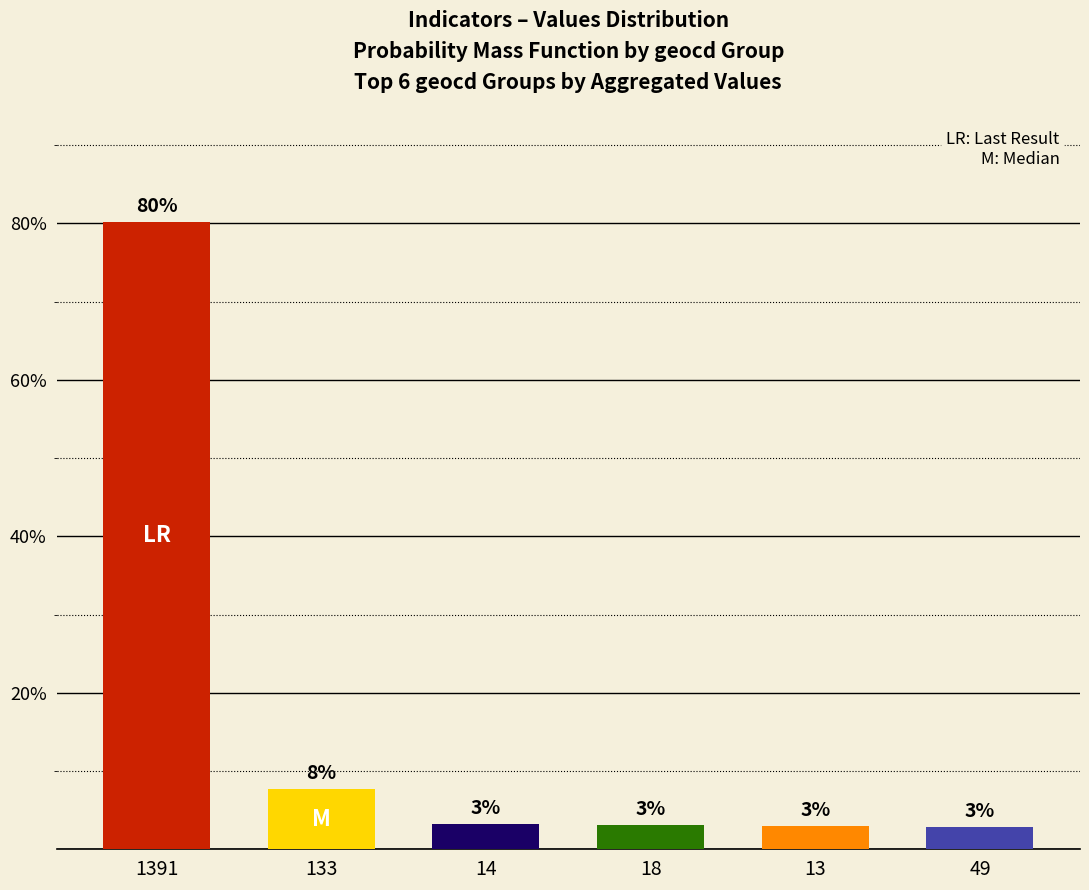

Does the chart contain any negative values?

No